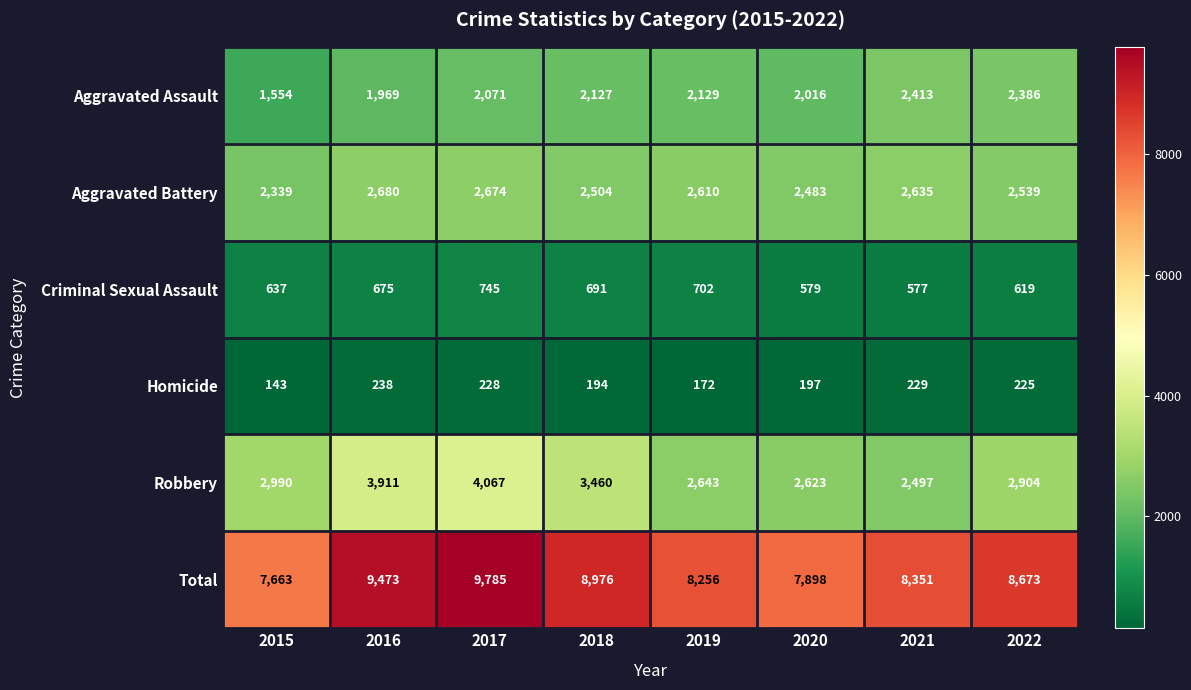

How many data points does each series have?

8